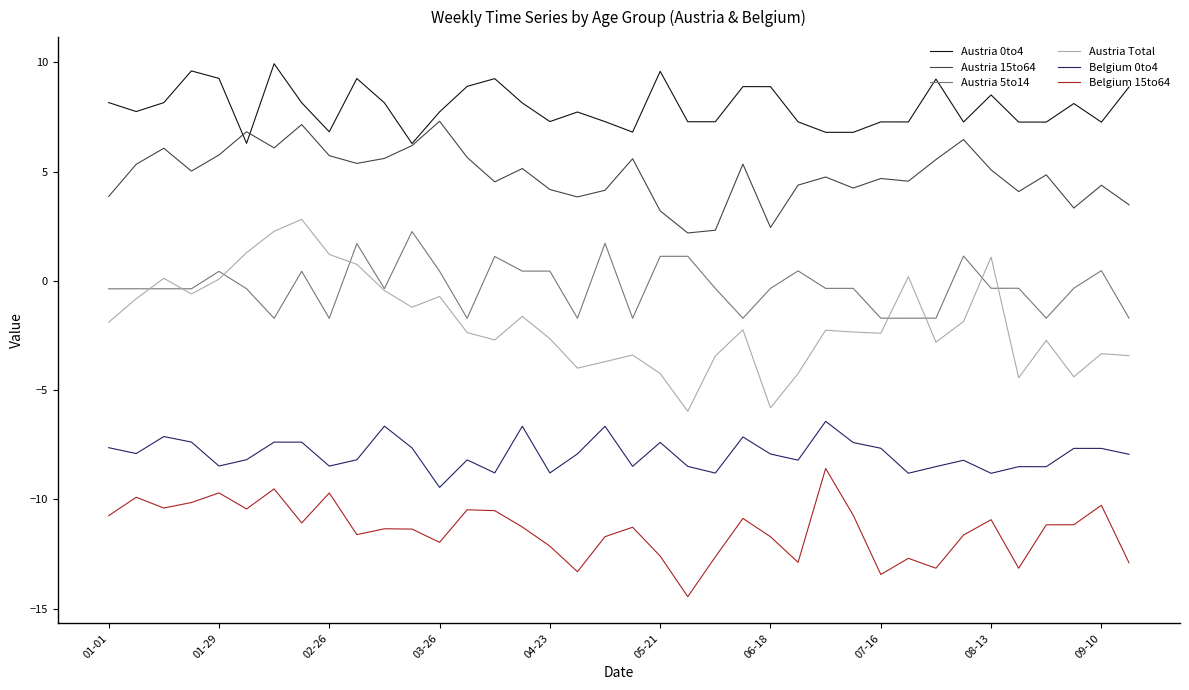

What is the minimum value shown in the chart?

-14.5